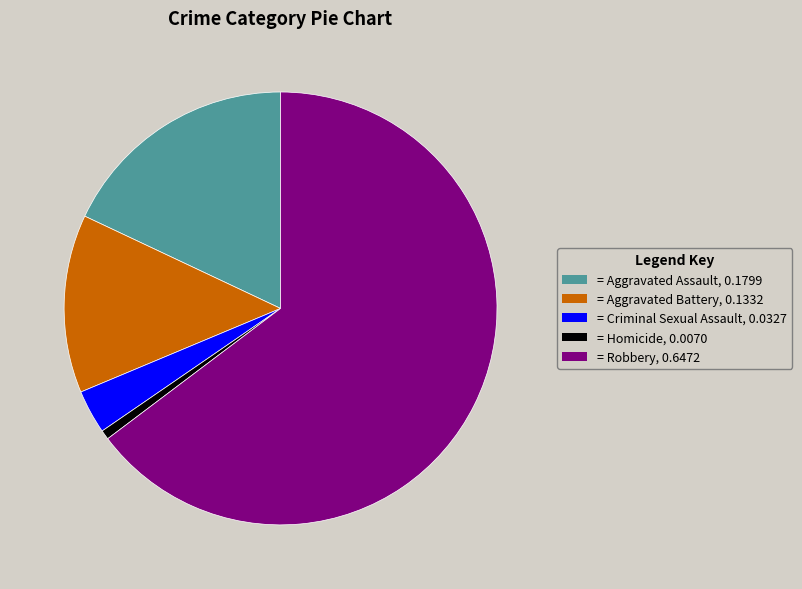

Which slice represents more than half of the pie?

= Robbery, 0.6472